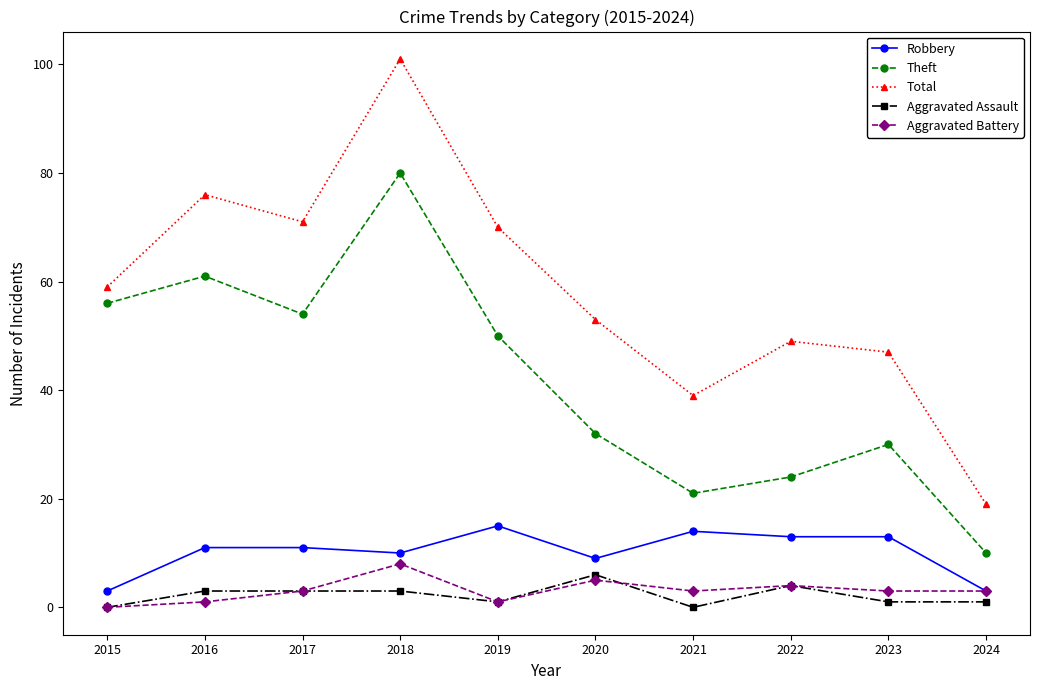

What is the total value across all series at 2019?

137